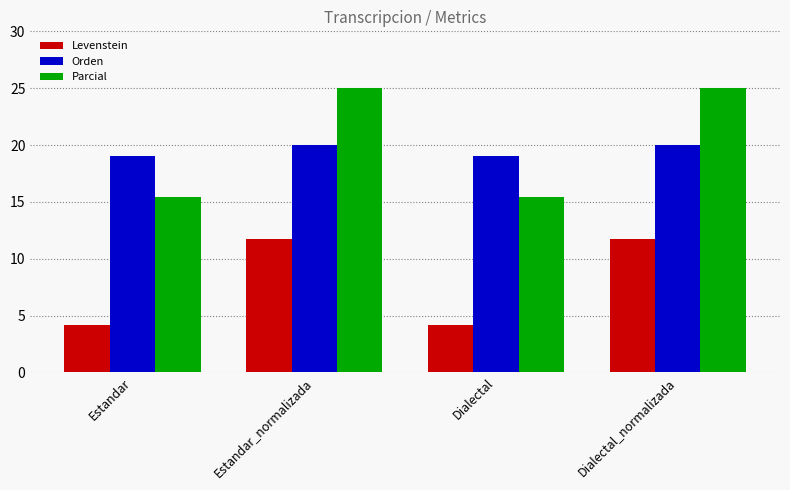

Reading left to right, what are all the values shown in this chart?

Levenstein: Estandar=4.2	Estandar_normalizada=11.8	Dialectal=4.2	Dialectal_normalizada=11.8
Orden: Estandar=19.0	Estandar_normalizada=20.0	Dialectal=19.0	Dialectal_normalizada=20.0
Parcial: Estandar=15.4	Estandar_normalizada=25.0	Dialectal=15.4	Dialectal_normalizada=25.0